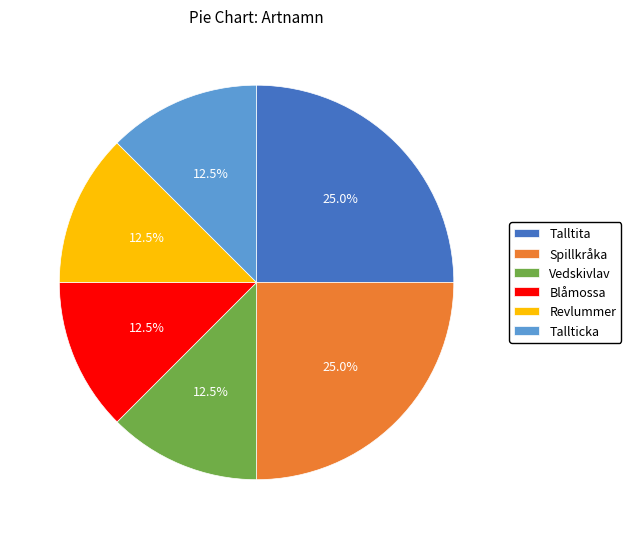

Combined, do Revlummer and Vedskivlav account for over 50%?

No